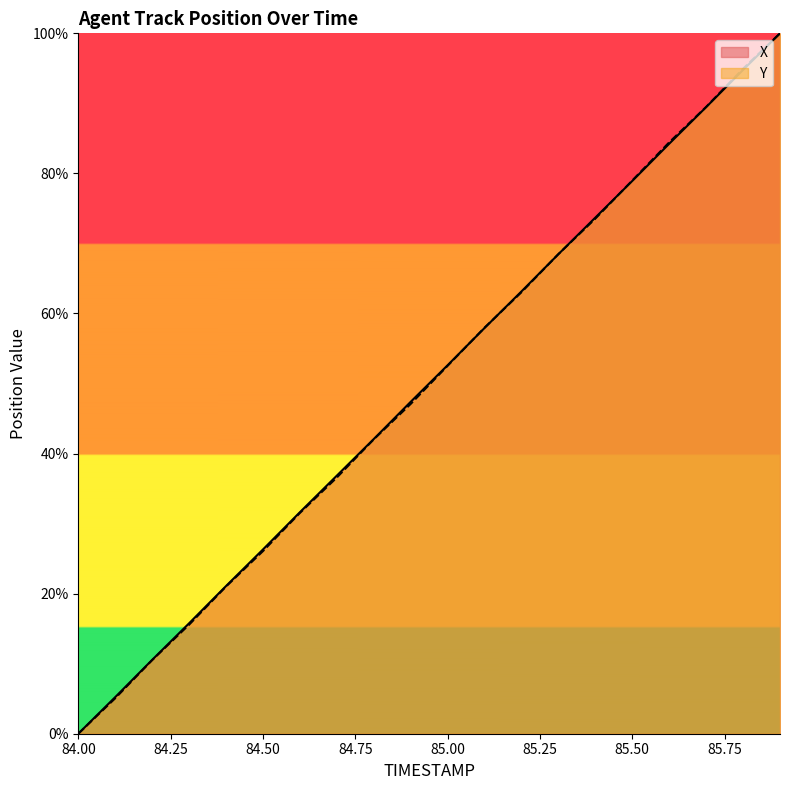

List the series in order of their overall mean, highest first.

X, Y